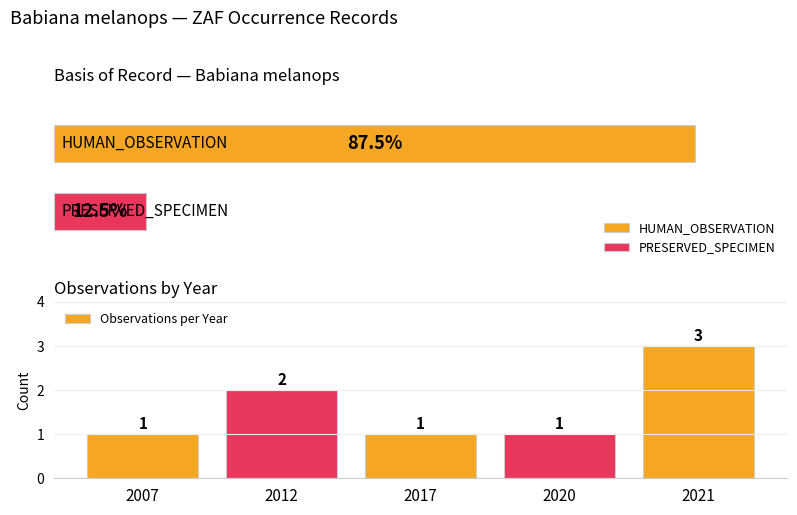

Reading right to left, list all the values displayed in this chart.

3	1	1	2	1